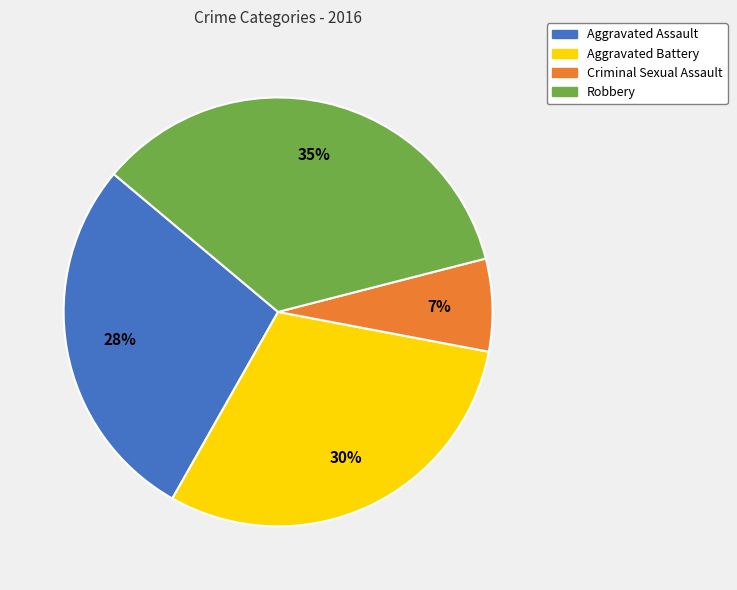

Which slice is the smallest?

Criminal Sexual Assault